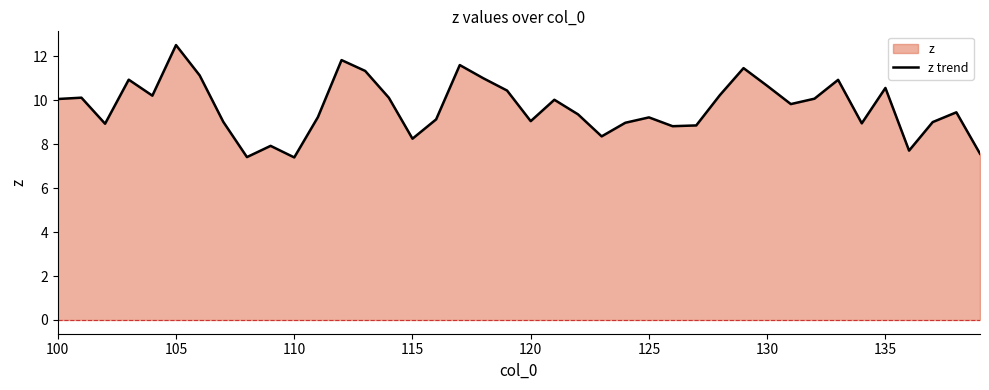

What is the difference between the maximum and minimum values?

5.1